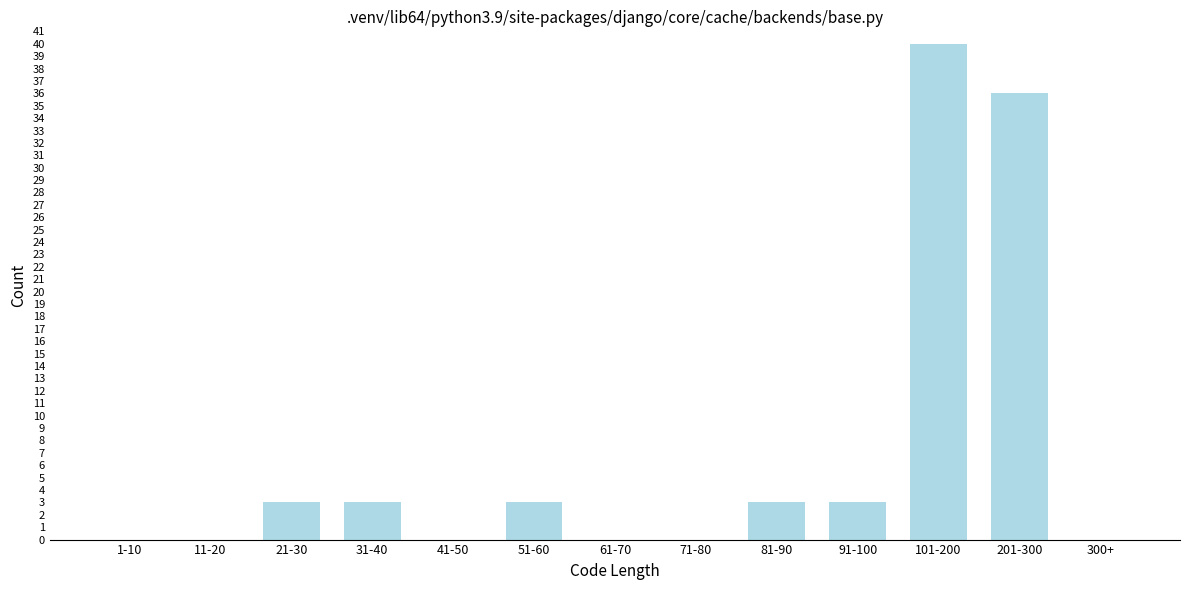

Reading left to right, what are all the values shown in this chart?

1-10=0	11-20=0	21-30=3	31-40=3	41-50=0	51-60=3	61-70=0	71-80=0	81-90=3	91-100=3	101-200=40	201-300=36	300+=0